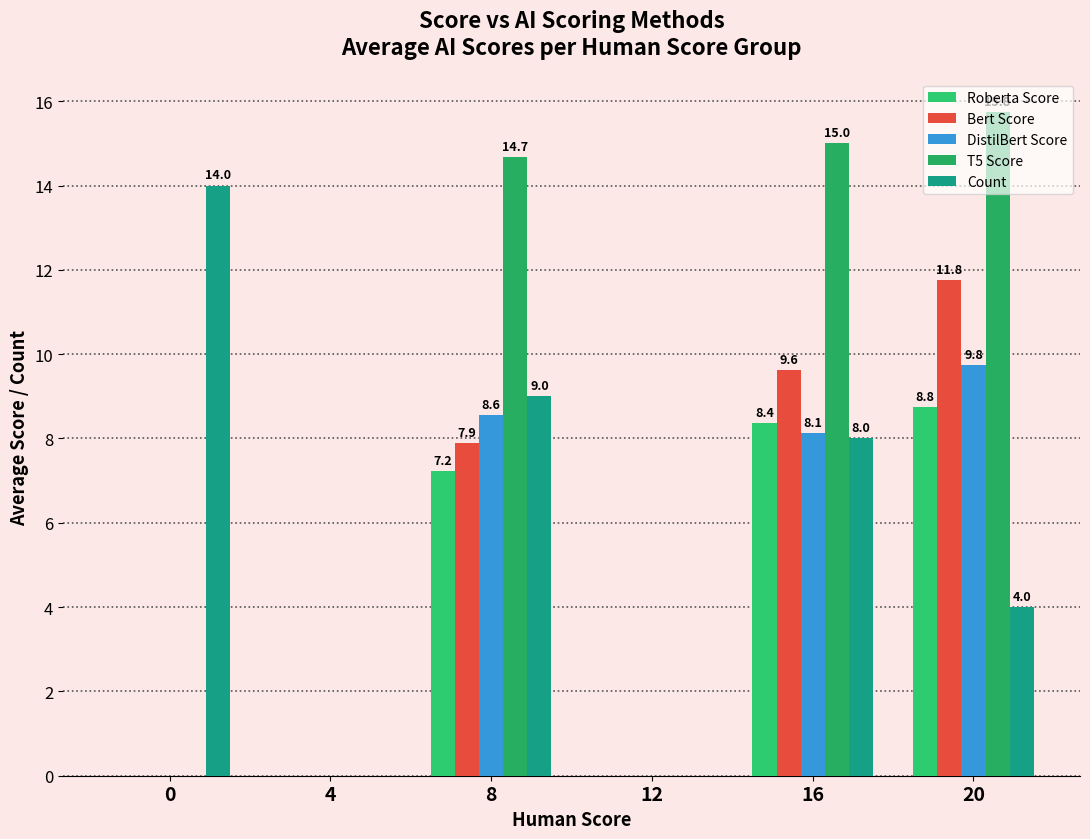

The value of T5 Score at 20 is 15.8. True or false?

True